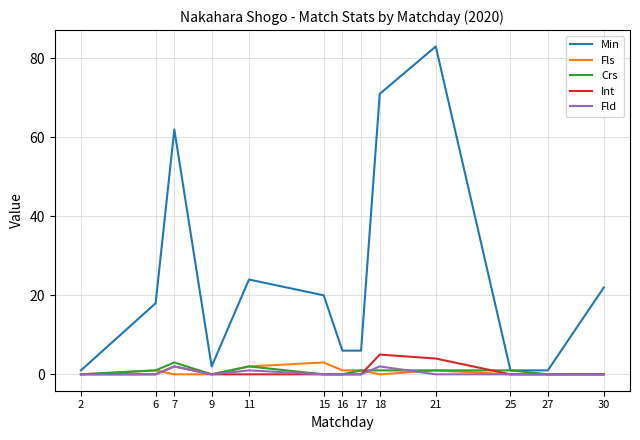

Reading left to right, extract all data points from this chart.

Min: 1	18	62	2	24	20	6	6	71	83	1	1	22
Fls: 0	1	0	0	2	3	1	1	0	1	0	0	0
Crs: 0	1	3	0	2	0	0	1	1	1	1	0	0
Int: 0	0	2	0	0	0	0	0	5	4	0	0	0
Fld: 0	0	2	0	1	0	0	0	2	0	0	0	0